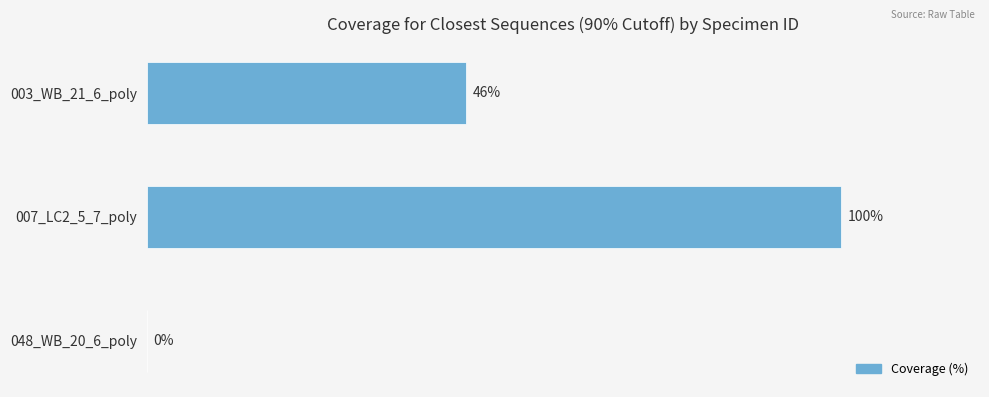

Which has a higher value, 003_WB_21_6_poly or 007_LC2_5_7_poly?

007_LC2_5_7_poly